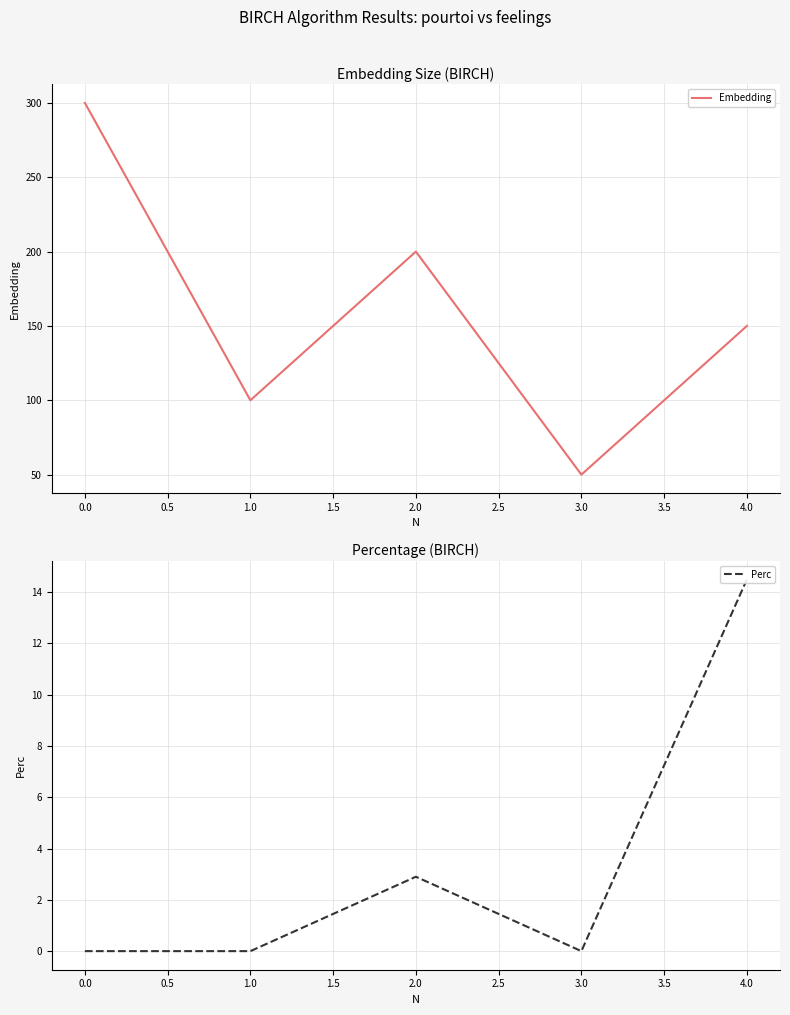

How many categories are shown in the chart?

5